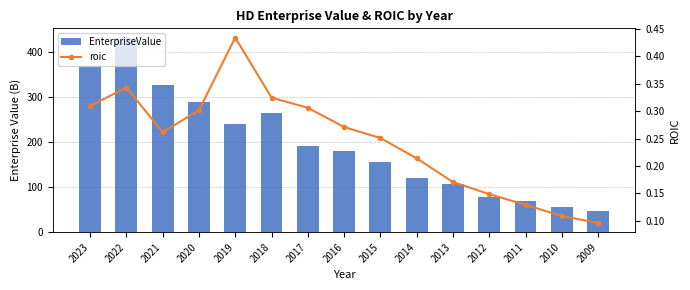

What are all the series names shown in the legend?

EnterpriseValue, roic